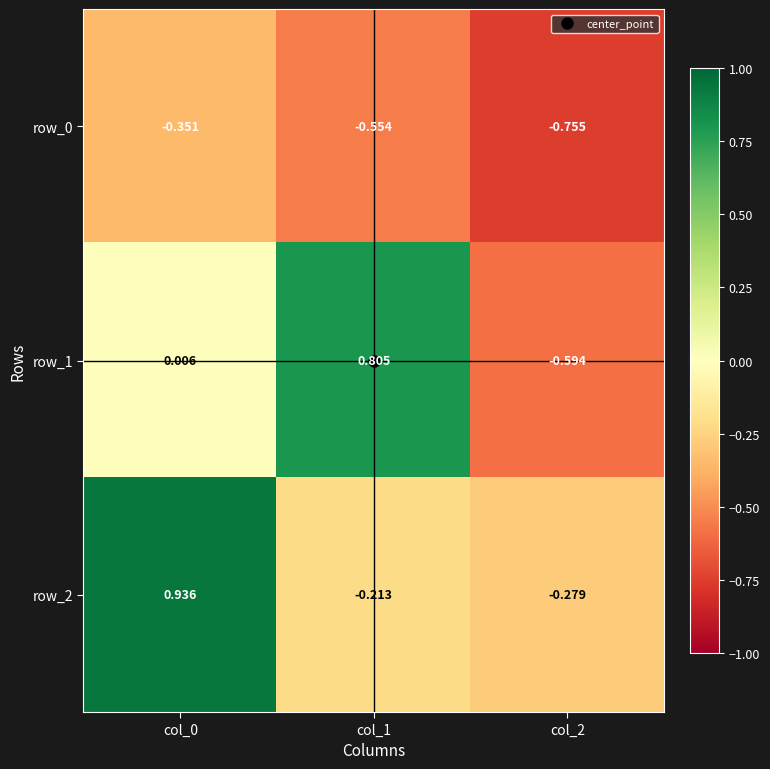

Is the value of row_0 at col_2 greater than the value of row_2 at col_0?

No